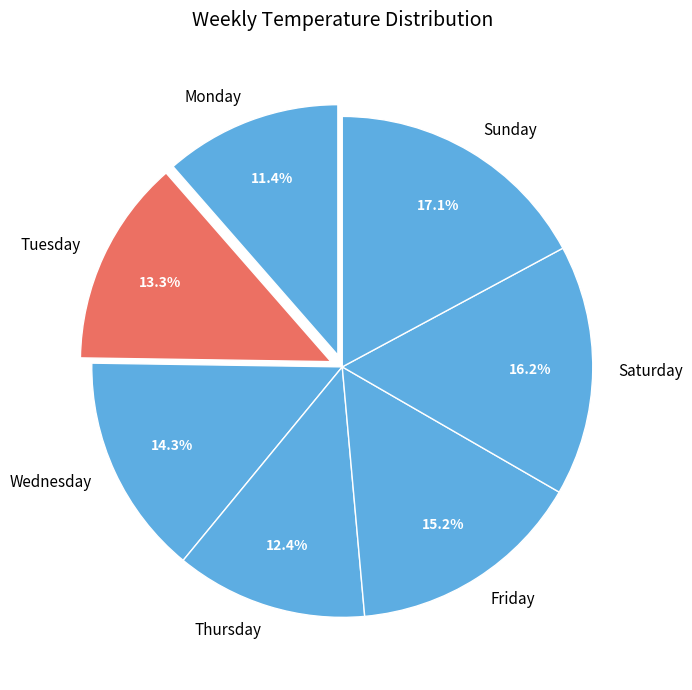

To the nearest percent, what is the difference between the largest and smallest slice percentages?

6%